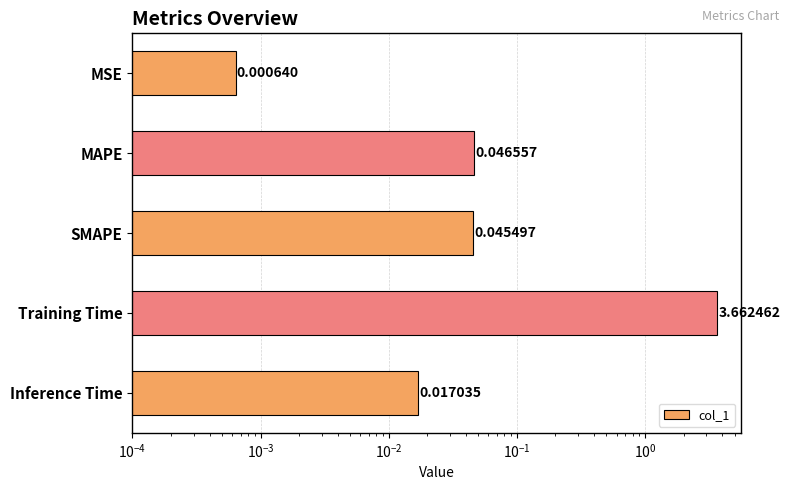

Is it true that the value at SMAPE is 0.0?

True